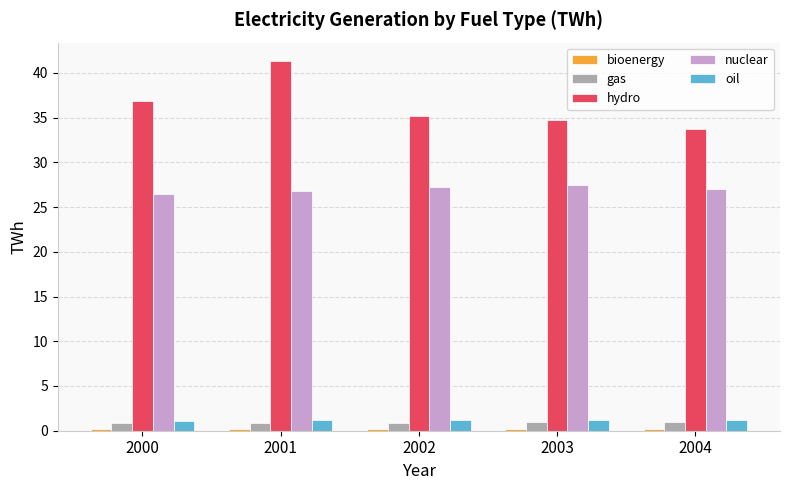

Is the value of nuclear at 2002 greater than the value of gas at 2000?

Yes